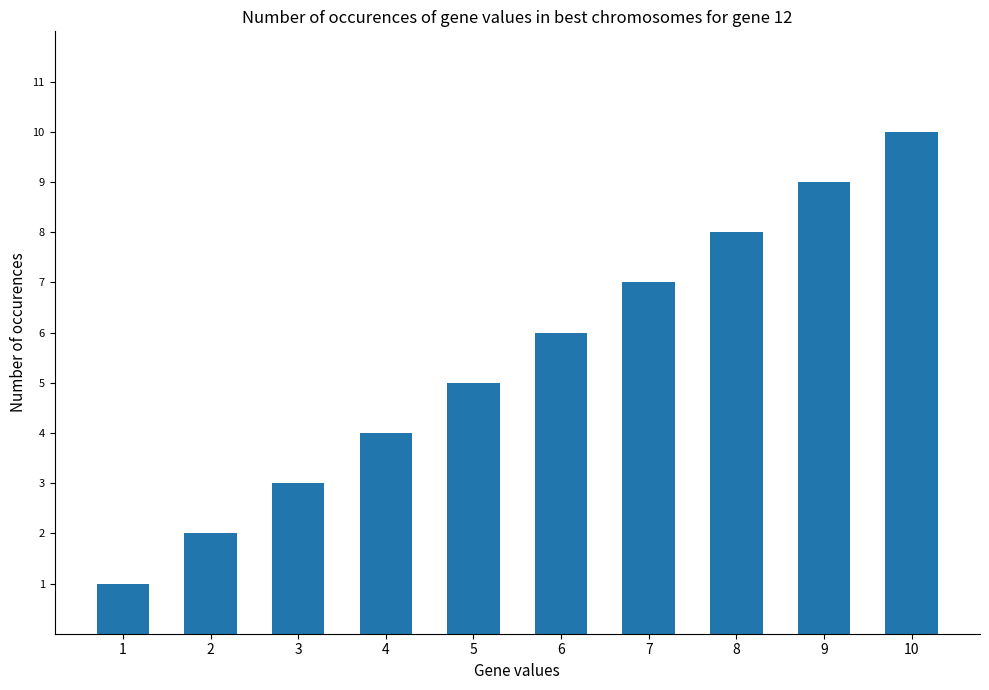

What is the value of the 8th bar from the left?

8